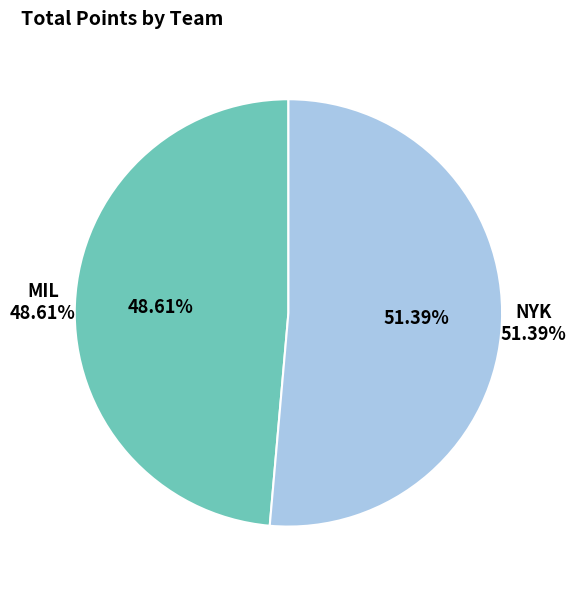

To the nearest percent, what is the combined percentage of MIL and NYK?

100%